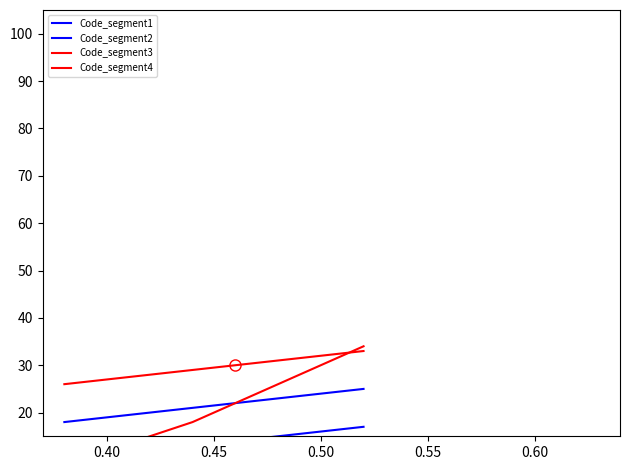

True or false: Code_segment1 and Code_segment3 intersect in this chart.

False